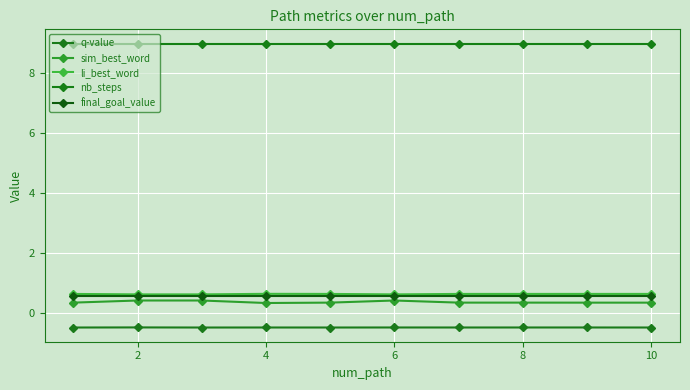

List the series in order of their peak value, highest first.

nb_steps, li_best_word, final_goal_value, sim_best_word, q-value